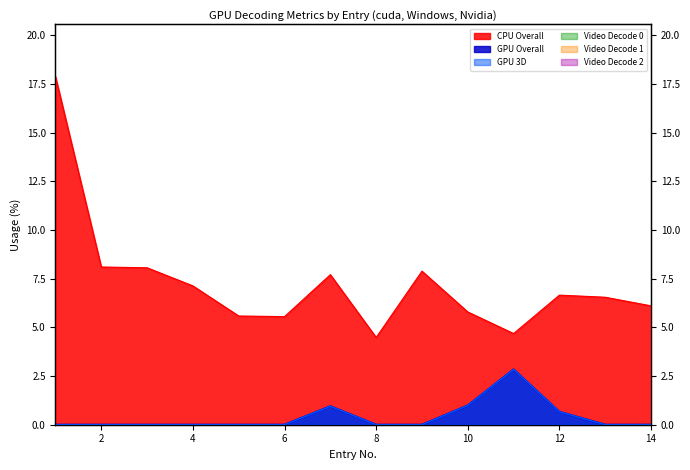

True or false: CPU Overall and GPU 3D cross at least once.

False